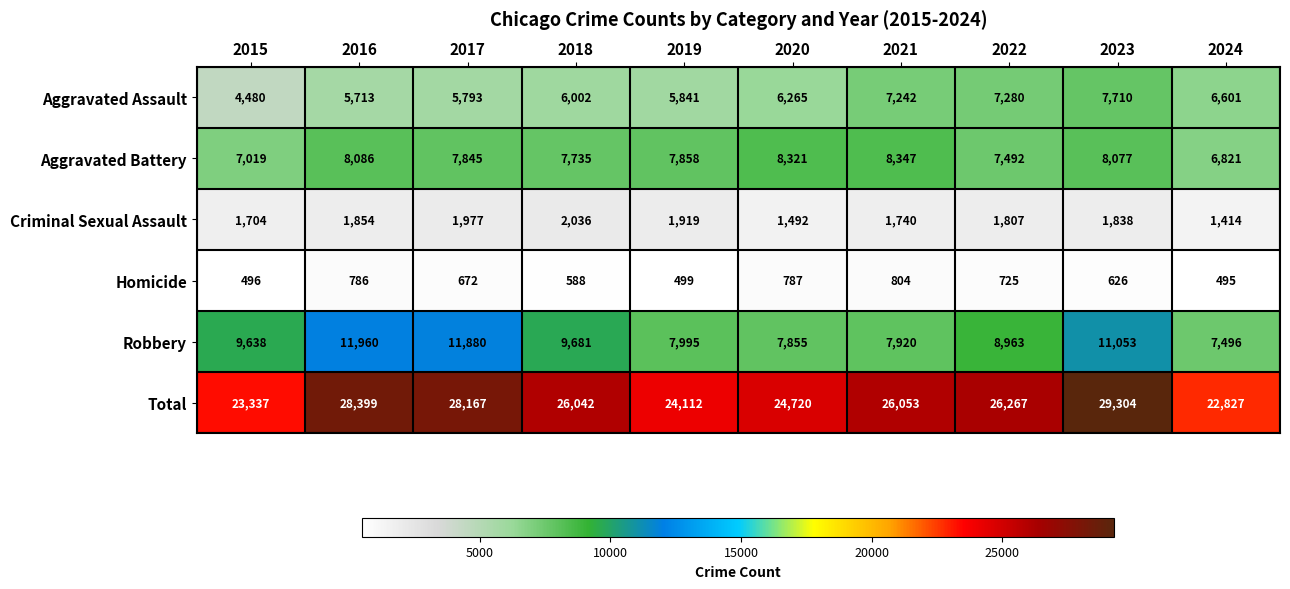

True or false: Total has a value of 24720 at 2020.

True